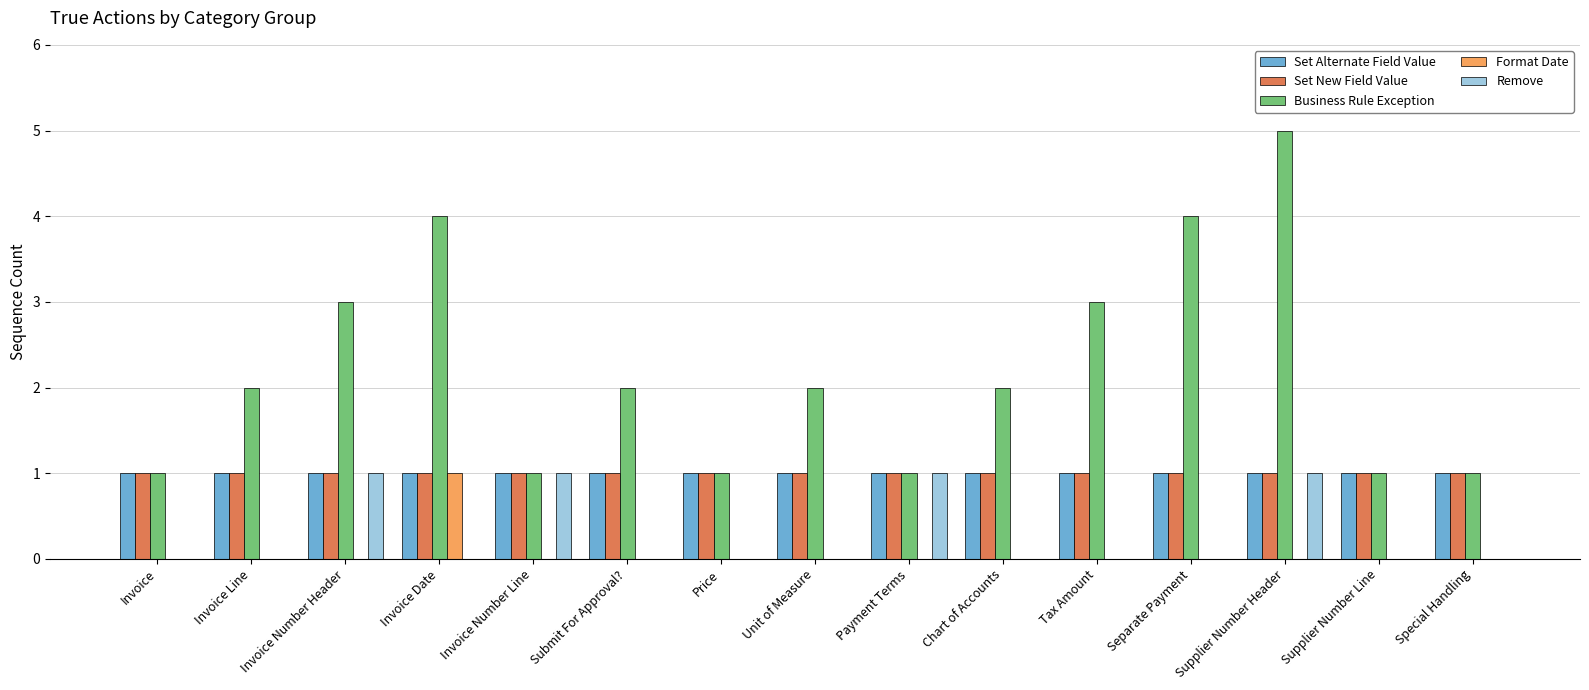

What is the greatest value displayed?

5